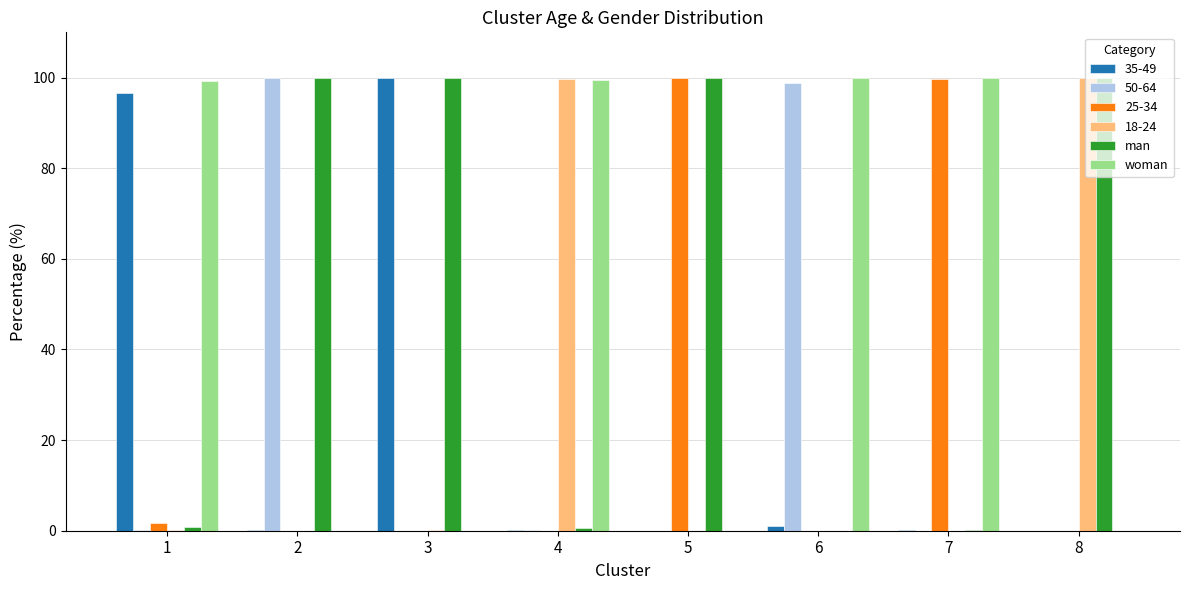

What is the maximum value shown in the chart?

100.0